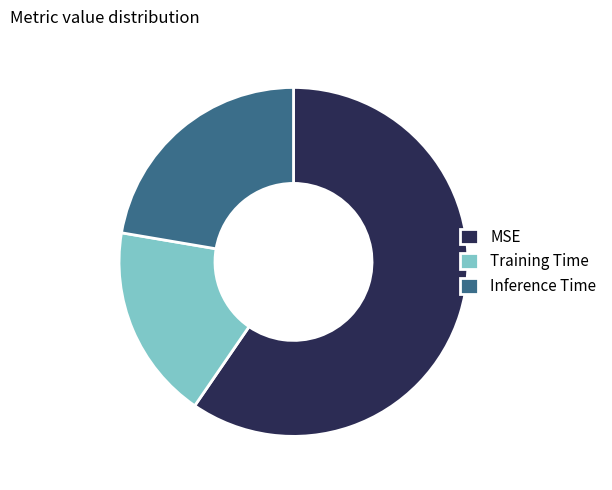

What is the smallest slice in the pie chart?

Training Time